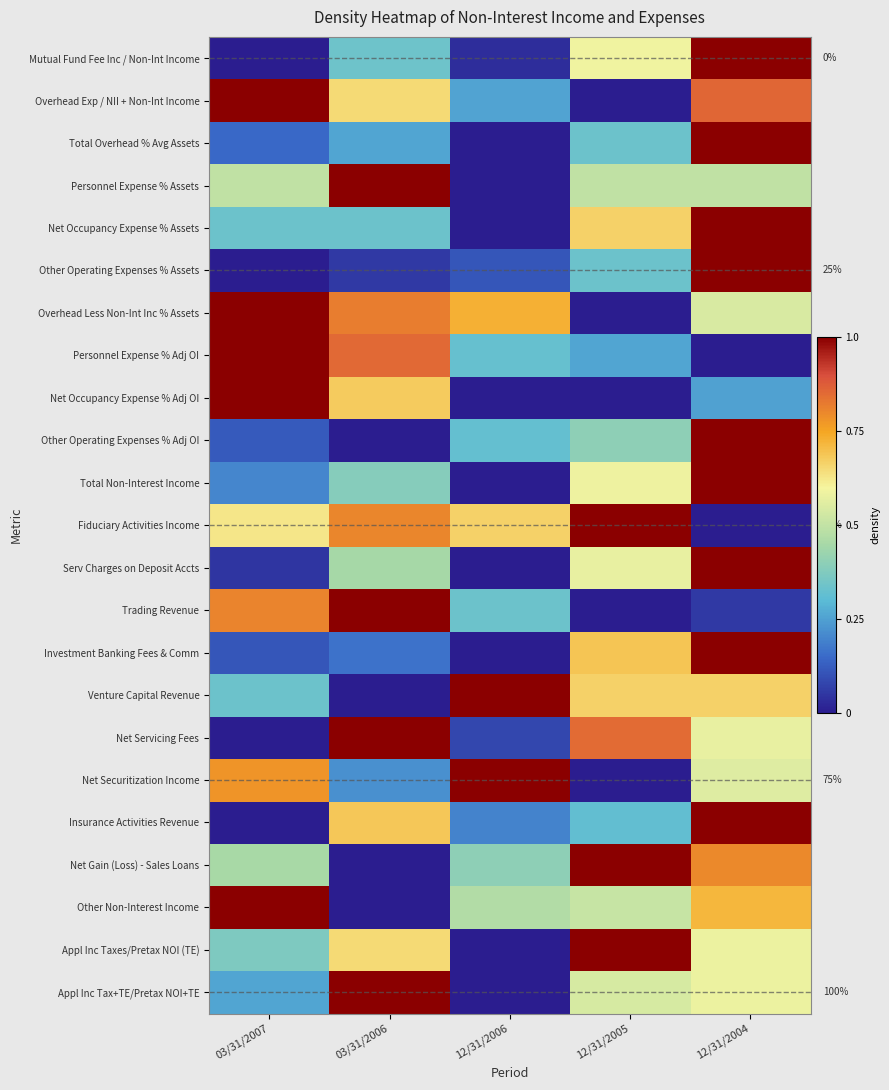

Is the value of Appl Inc Taxes/Pretax NOI (TE) at 12/31/2006 greater than the value of Net Securitization Income at 12/31/2006?

No